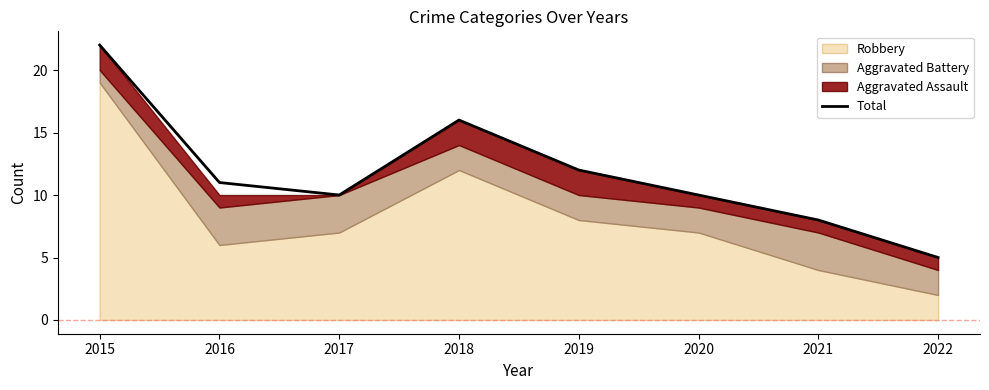

Approximately how many times larger is the value at 2015 compared to 2017?

2.2